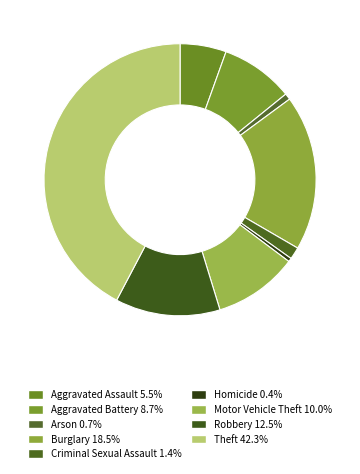

Which category has the biggest portion of the pie?

Theft